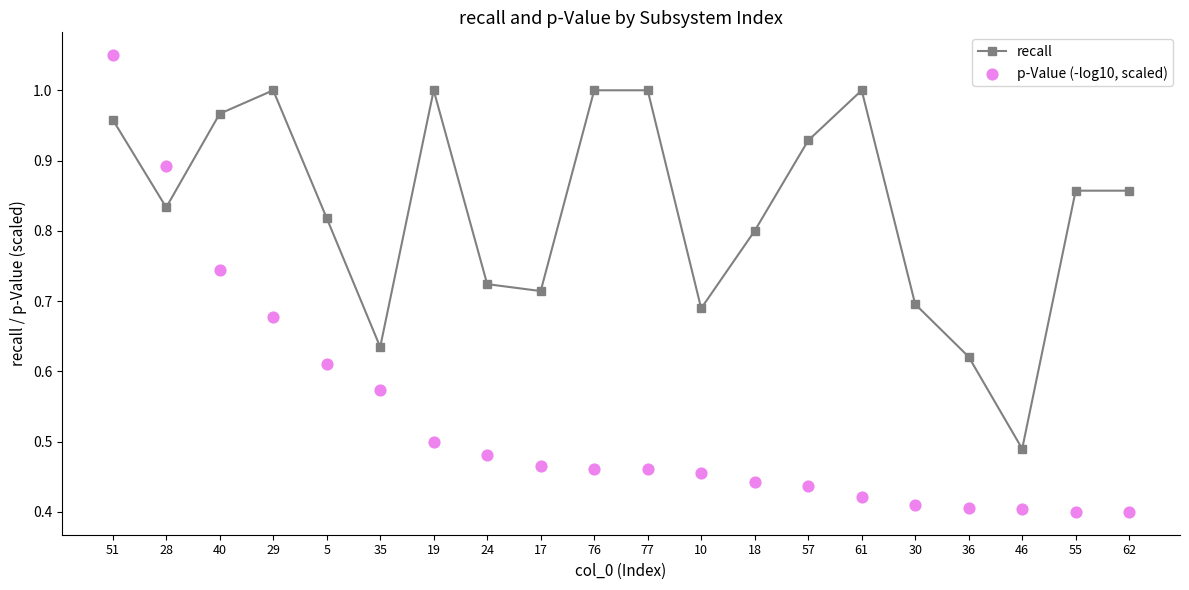

What is the total value across all series at 17?

1.2